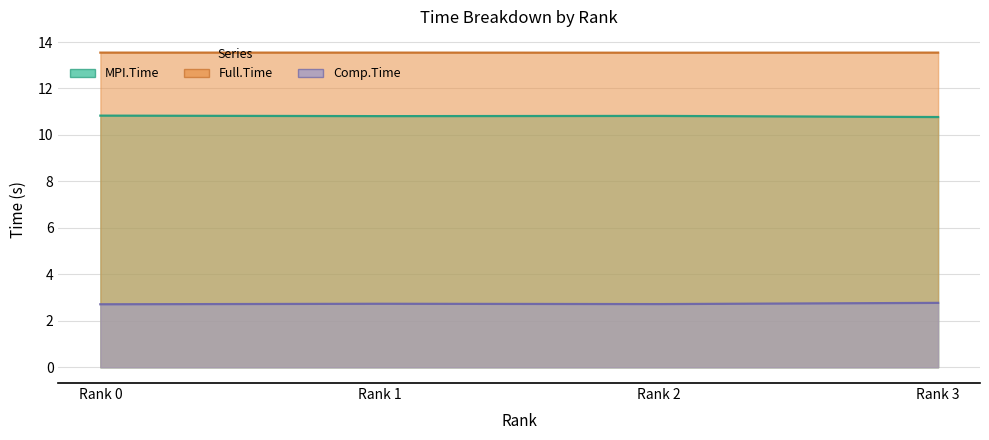

What is the smallest value displayed?

2.7